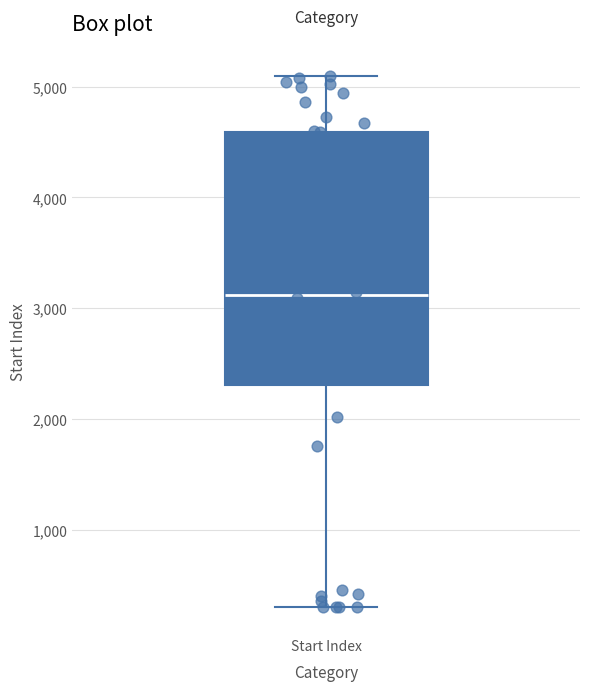

Transcribe this box plot: give where the median line is, the range the box spans, and where the two whiskers end, as read against the y-axis. The values are not printed on the chart, so give them approximately, as read against the axis.

median 3100, box 2300 to 4600, whiskers 300 to 5100